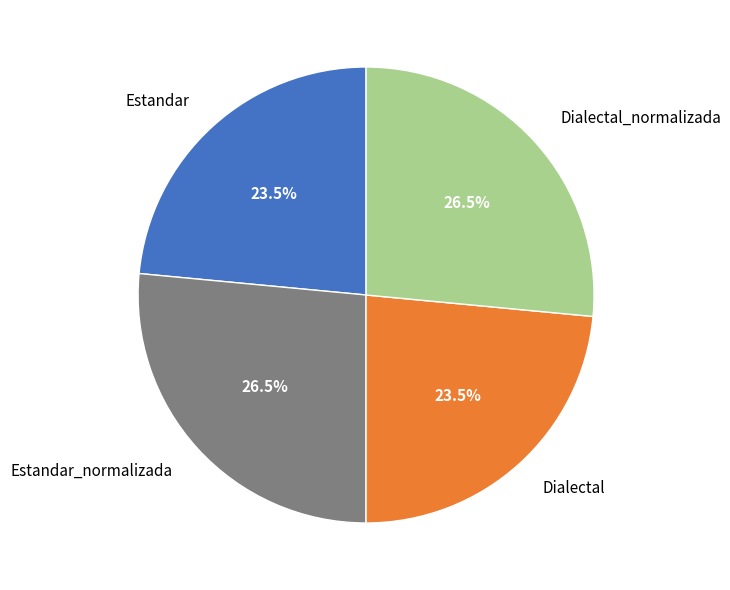

What percentage is NOT represented by Dialectal?

76.5%